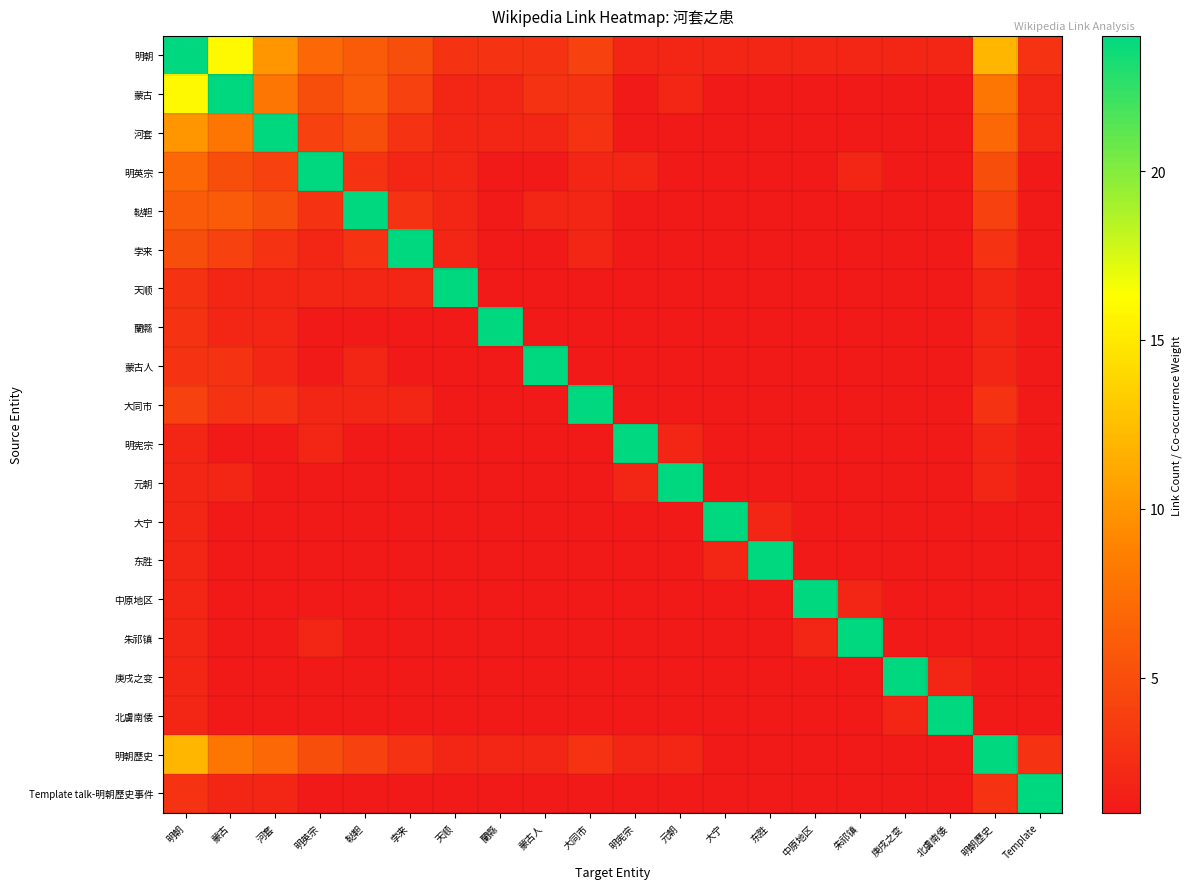

Between 明宪宗 and 元朝, which series saw the biggest shift?

明宪宗